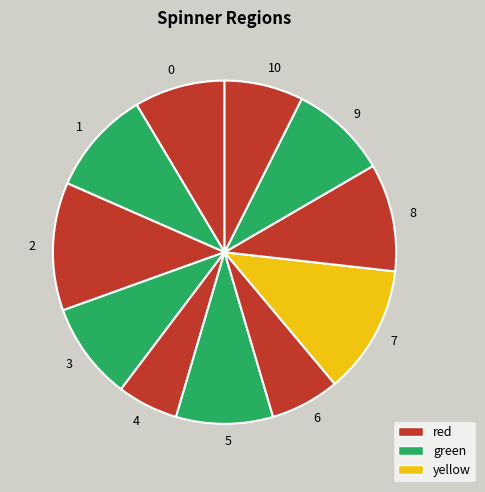

How many slices are in this pie chart?

11